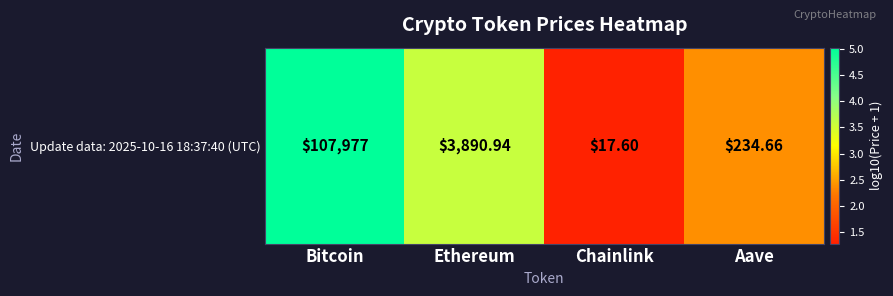

At which label is the value closest to 3?

Ethereum